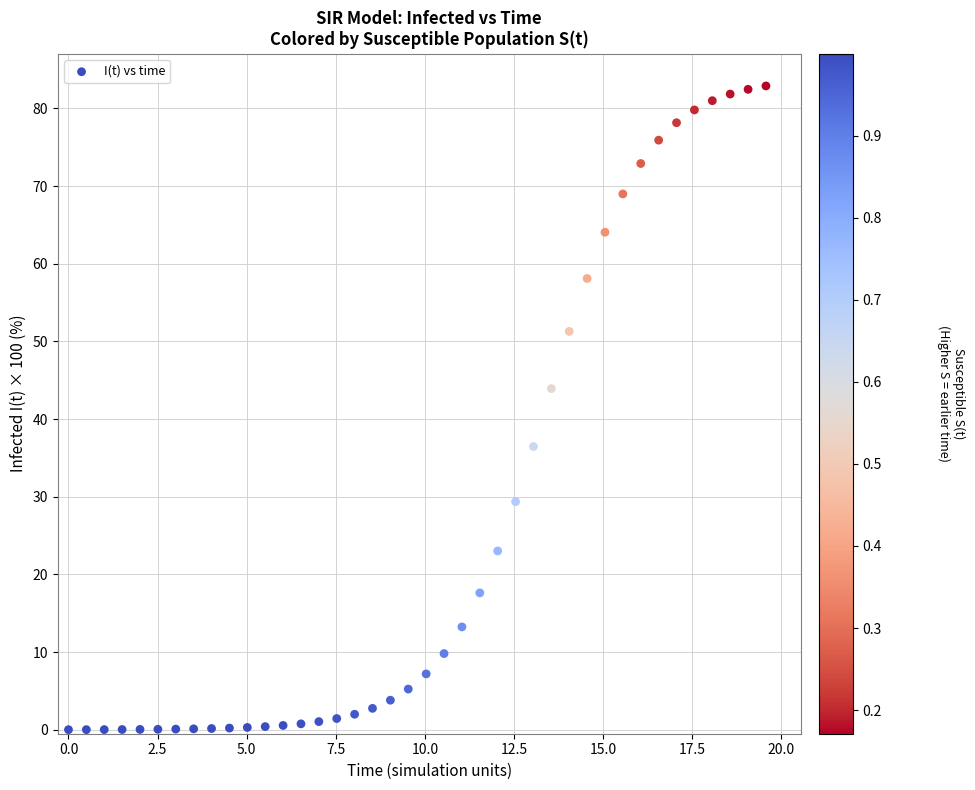

What is the range of Y values (max minus min)?

82.9